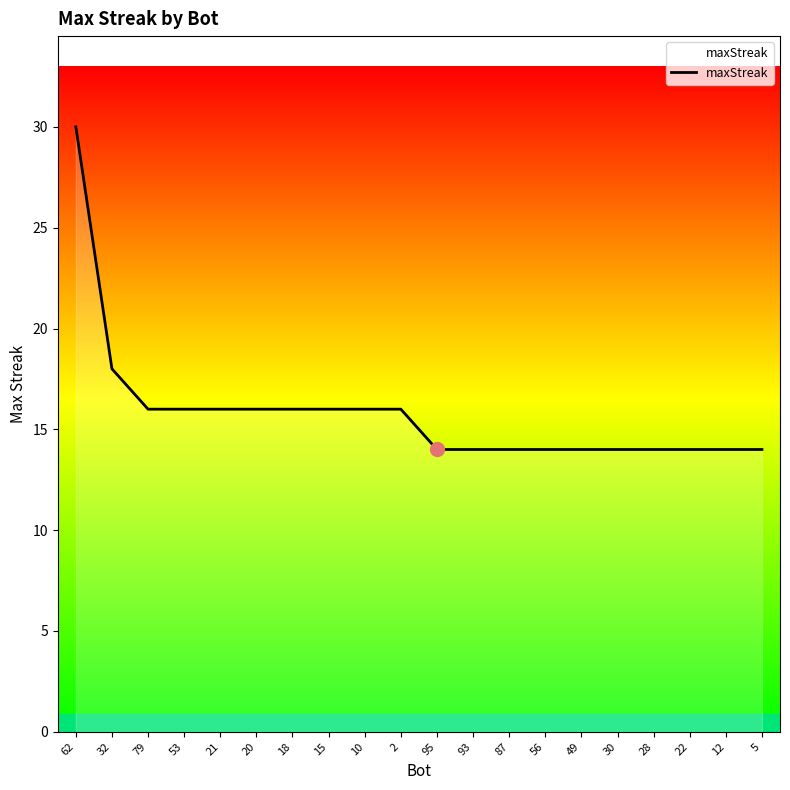

Where is the data nearest to the value 22?

32